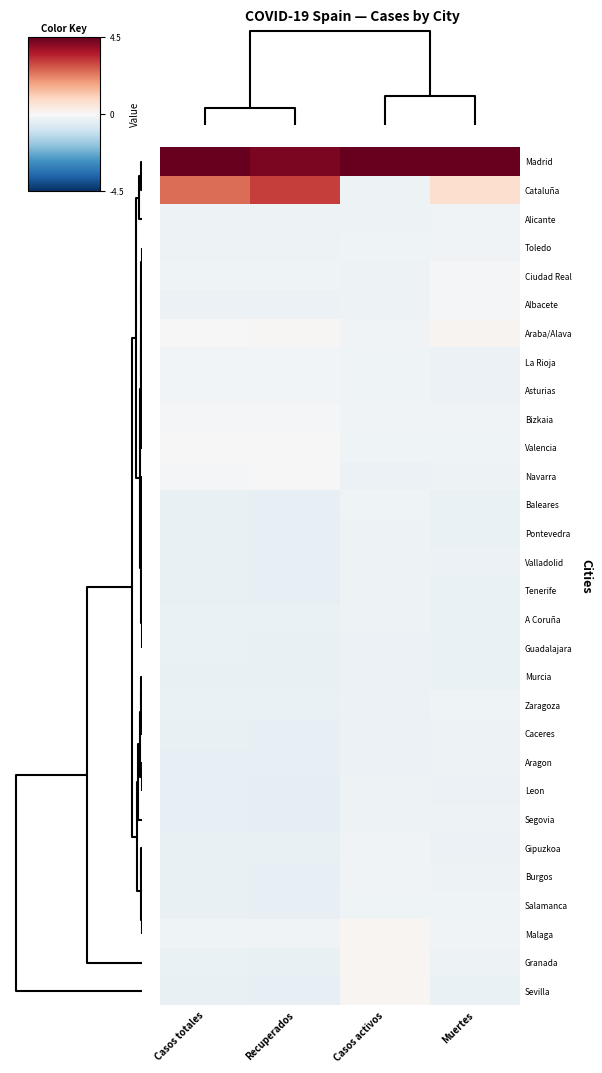

Count the number of data series in this chart.

30